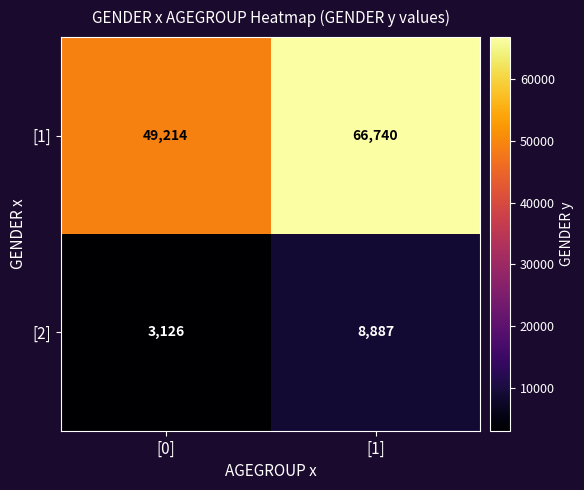

What is the total value across all series at [1]?

75627